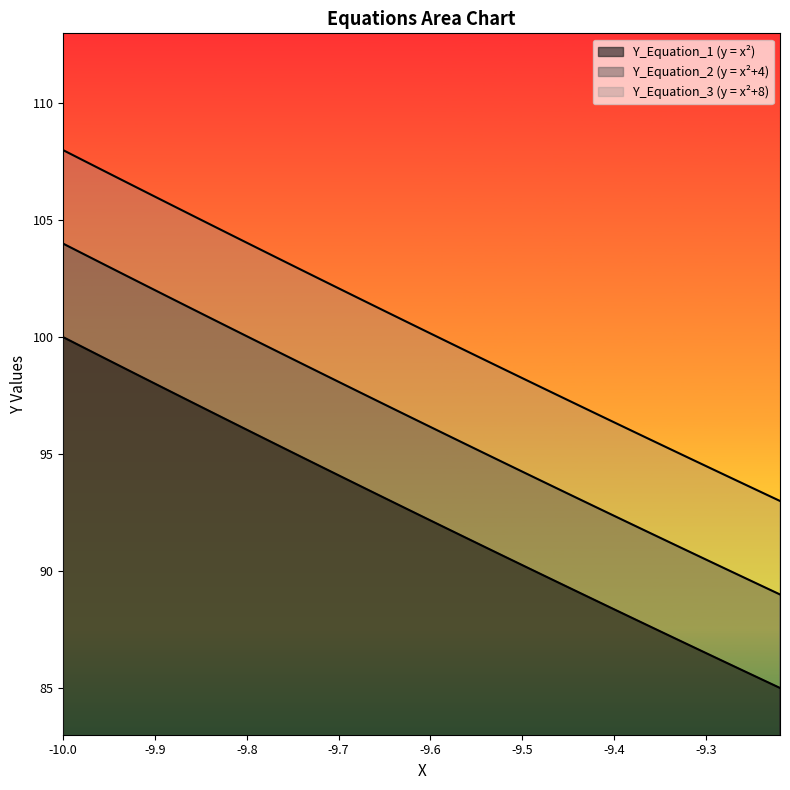

Which series has the largest range (max minus min)?

Y_Equation_1